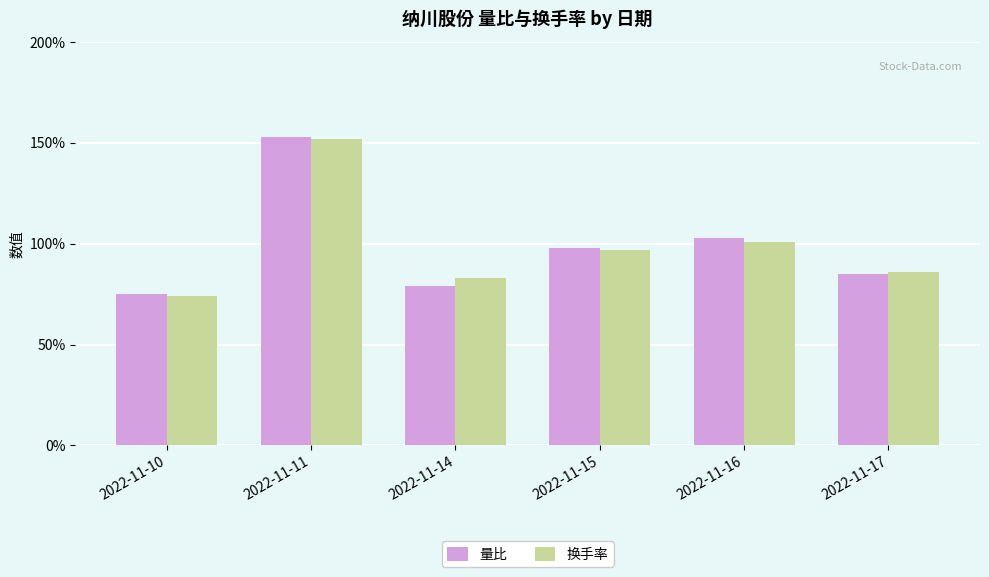

Are the bars horizontal?

No